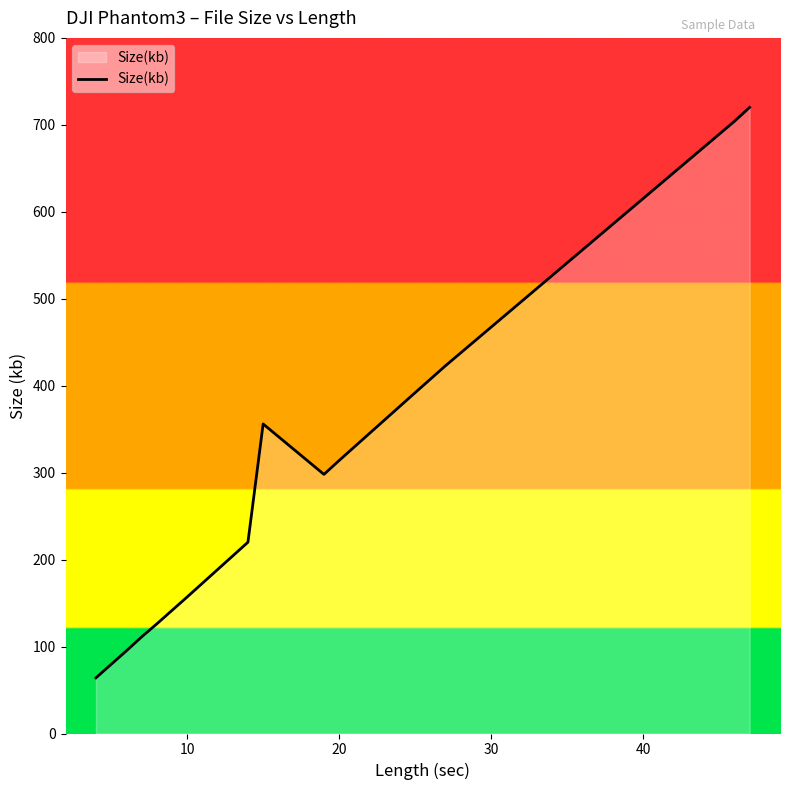

How many series are shown in this chart?

1